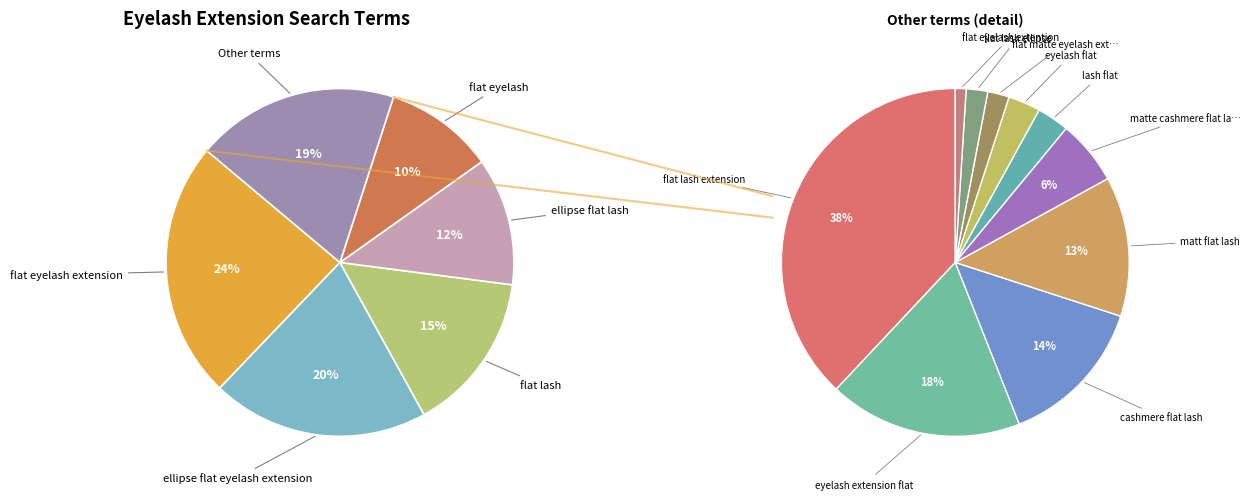

Count the number of slices in the pie.

15